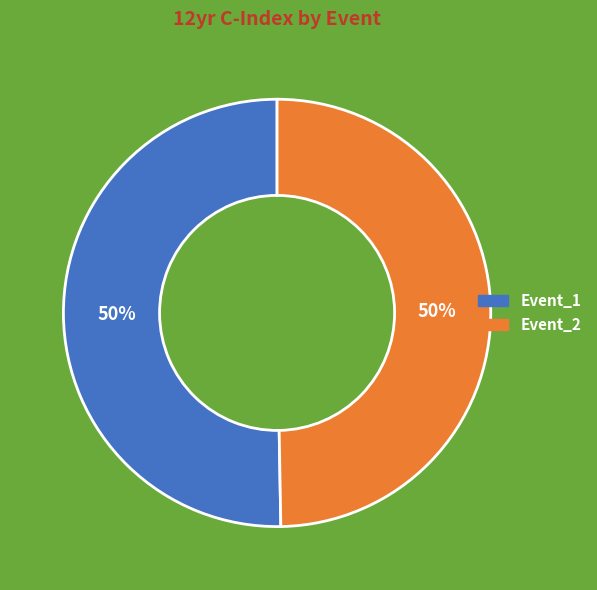

The Event_1 slice represents 39% of the pie. True or false?

False